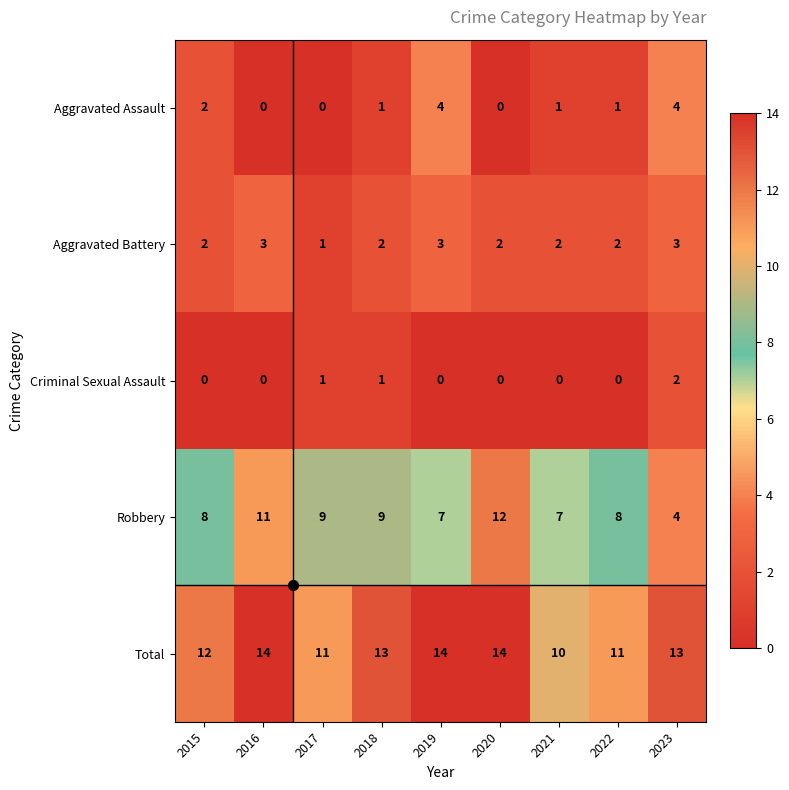

What is the maximum value shown in the chart?

14